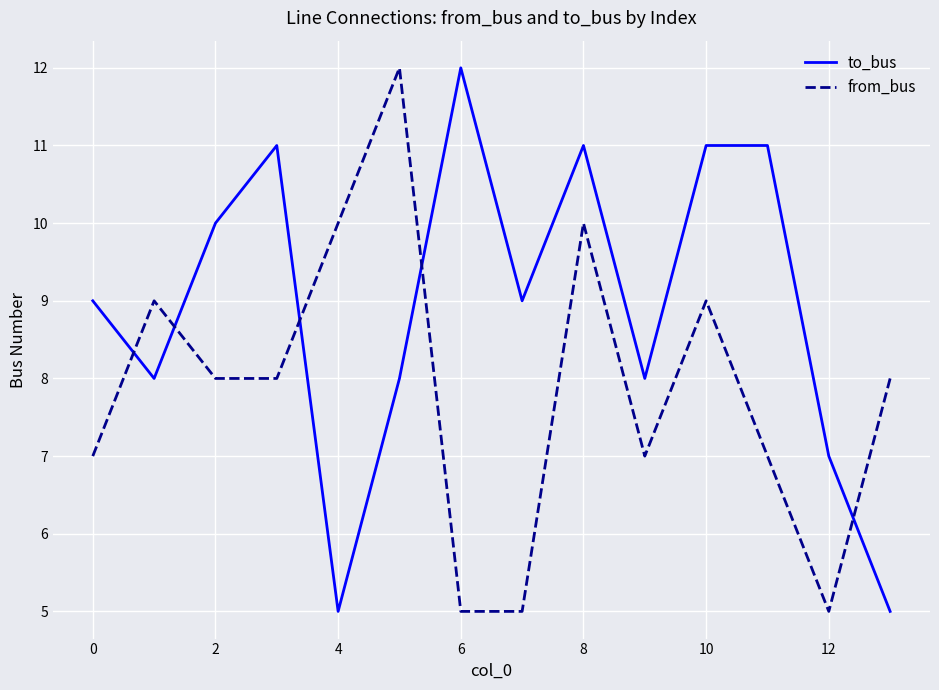

Which series has the largest total across all categories?

to_bus